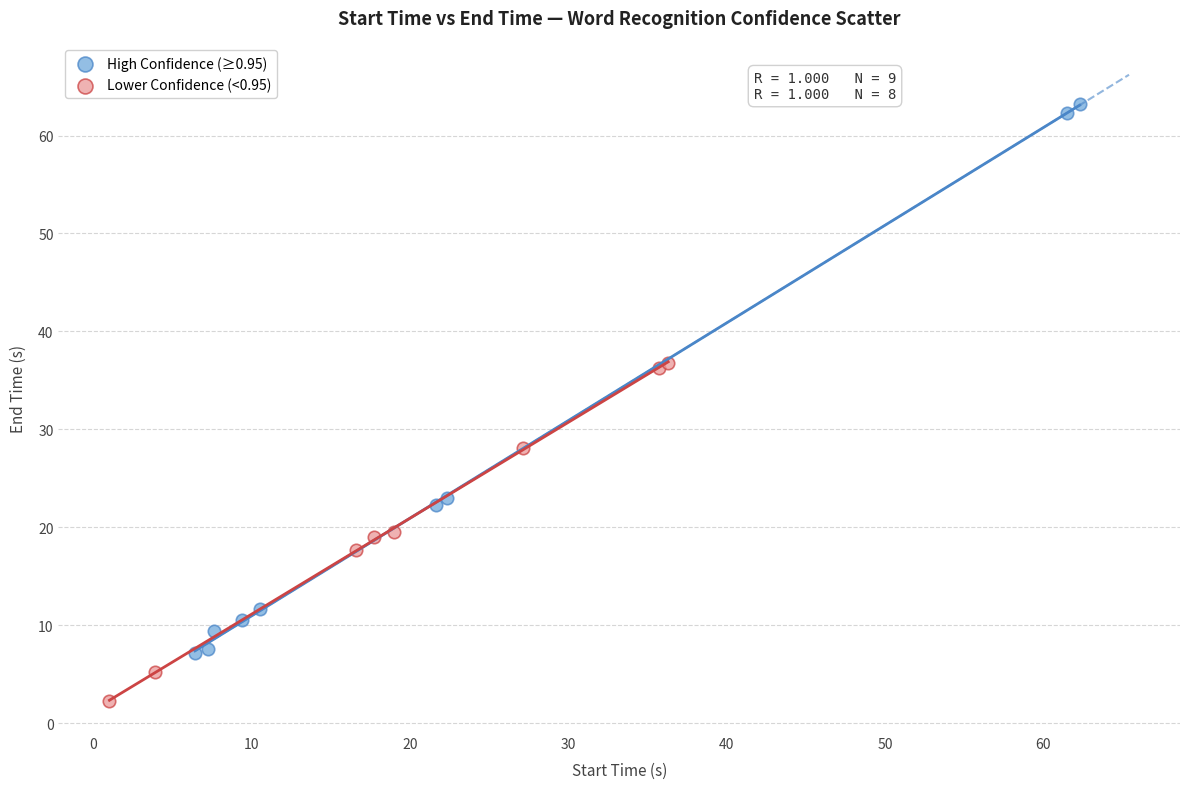

Which series has the largest Y range (max minus min)?

High Confidence (≥0.95)